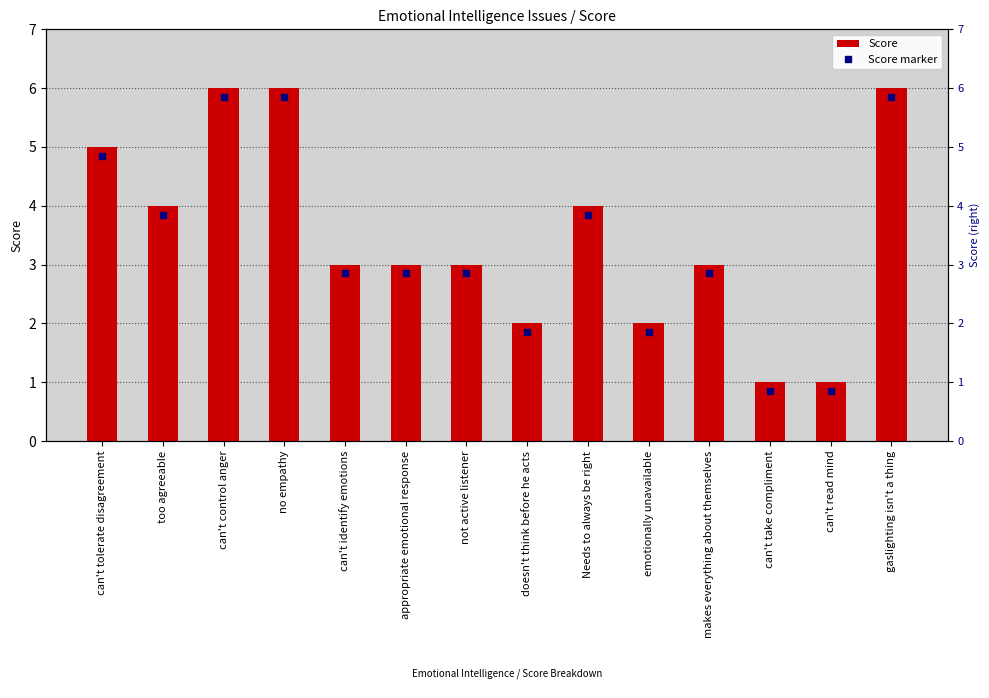

What is the average value?

4